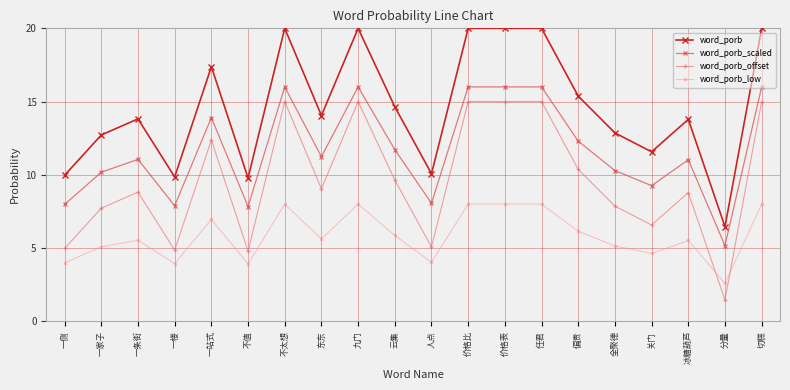

What value does the word_porb series have at 冰糖葫芦?

13.8